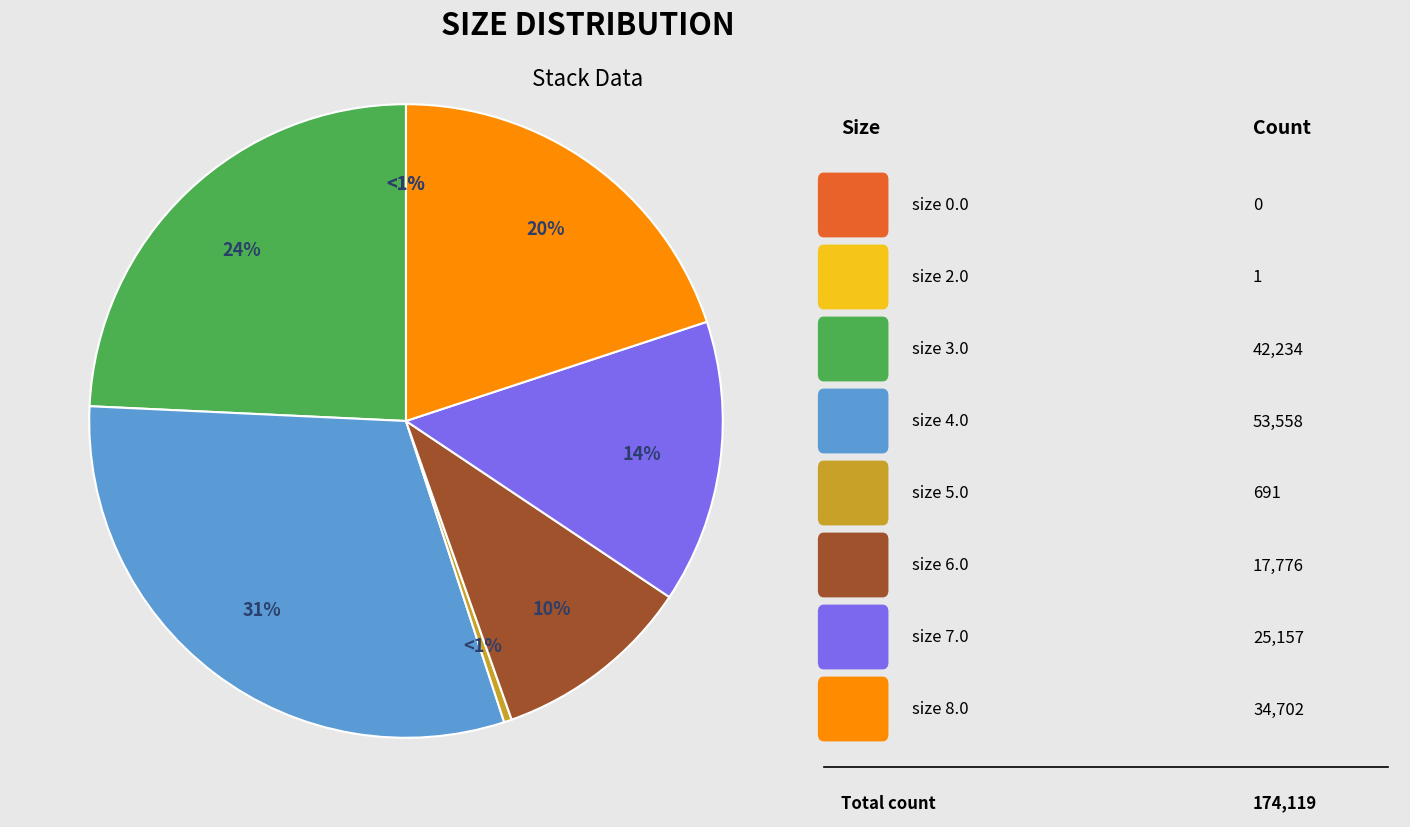

True or false: size == "8.0" accounts for 20% of the total.

True